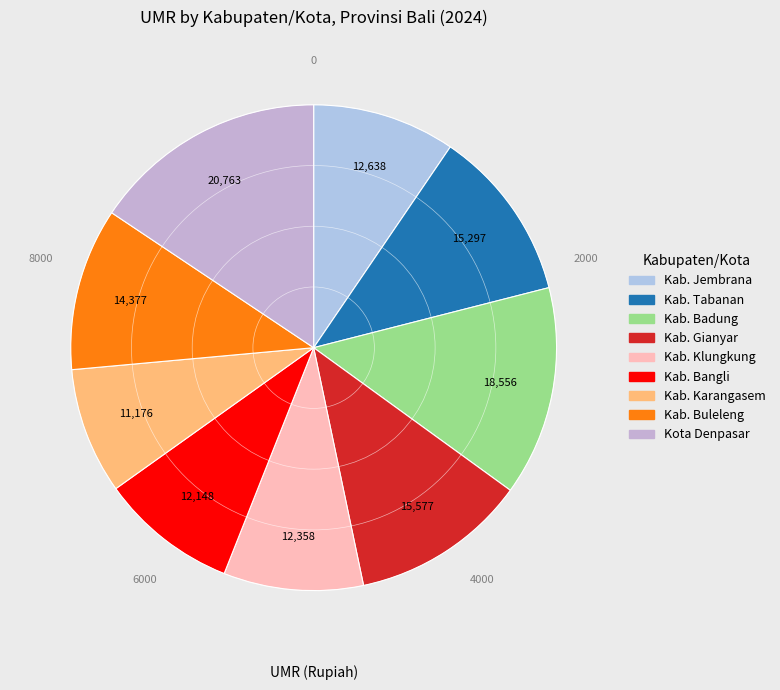

Combined, do Kab. Tabanan and Kab. Bangli account for over 50%?

No